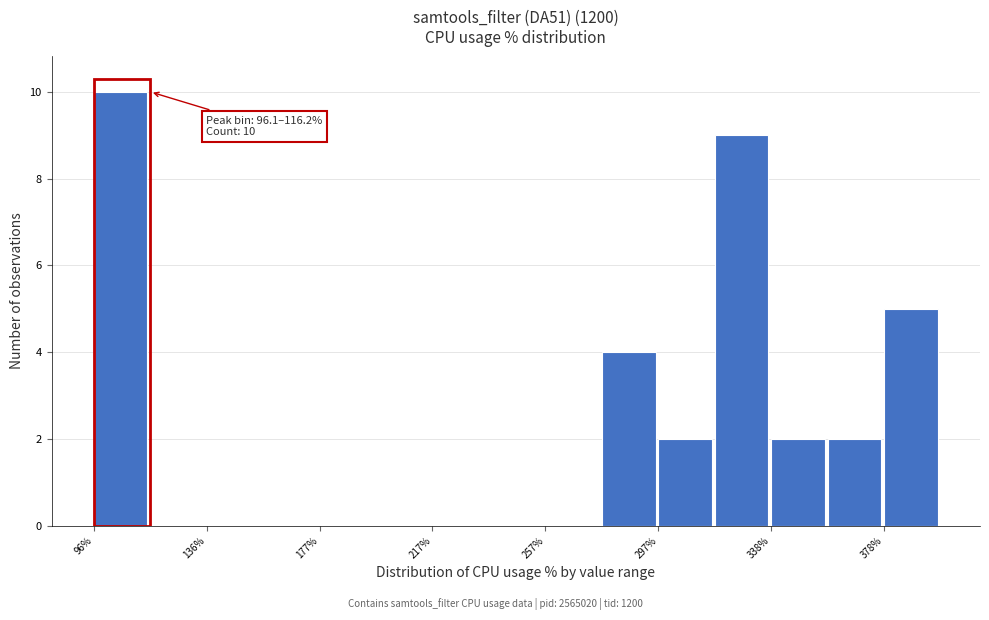

Over which range of the x-axis is the bar tallest?

95 to 115